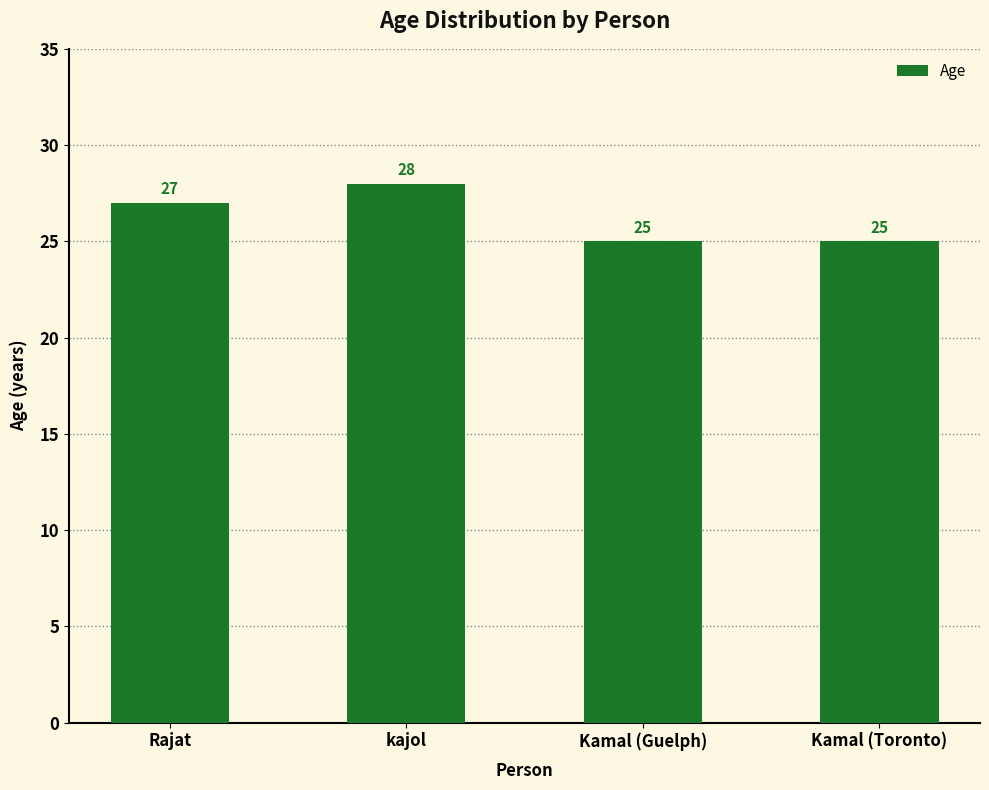

Reading left to right, what are all the values shown in this chart?

Rajat=27	kajol=28	Kamal (Guelph)=25	Kamal (Toronto)=25